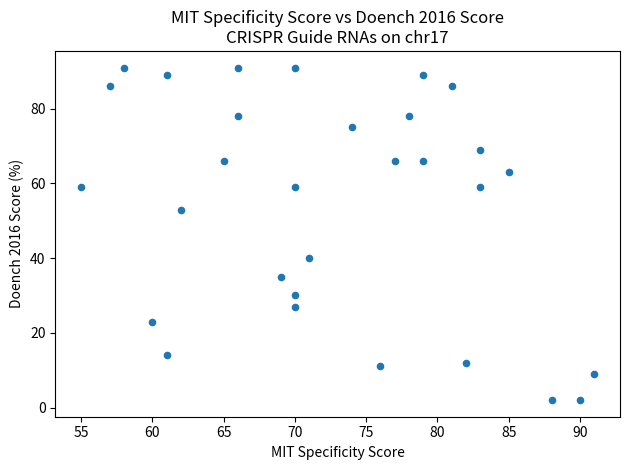

What Y value in the scatter plot is closest to 46?

40